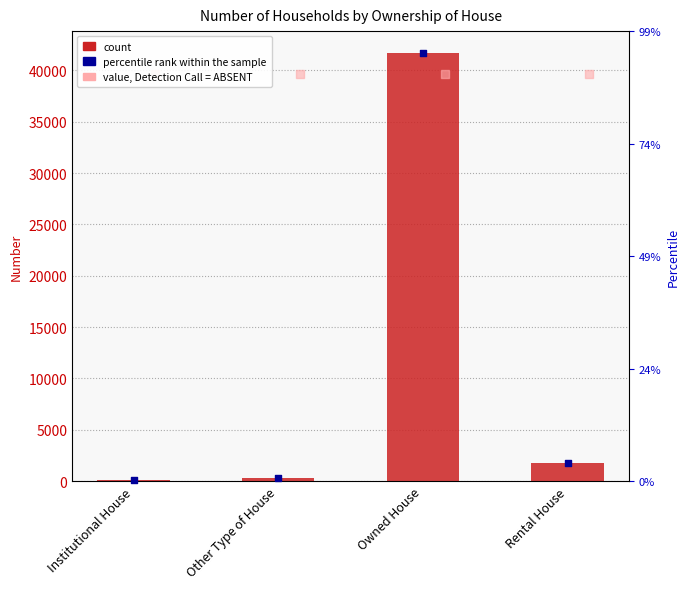

What is the change in value from Institutional House to Owned House?

+41637